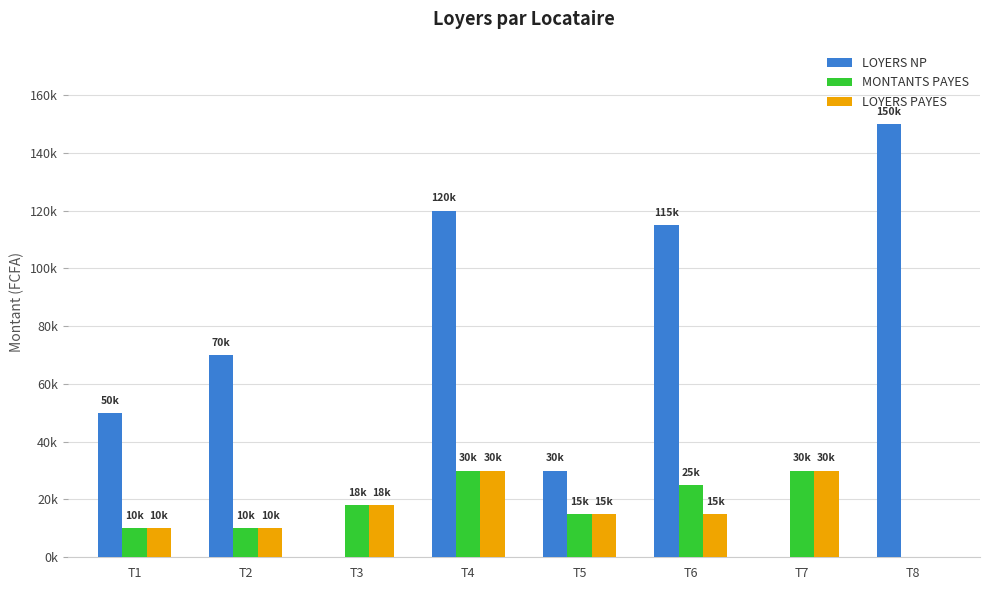

Does the chart contain stacked bars?

No